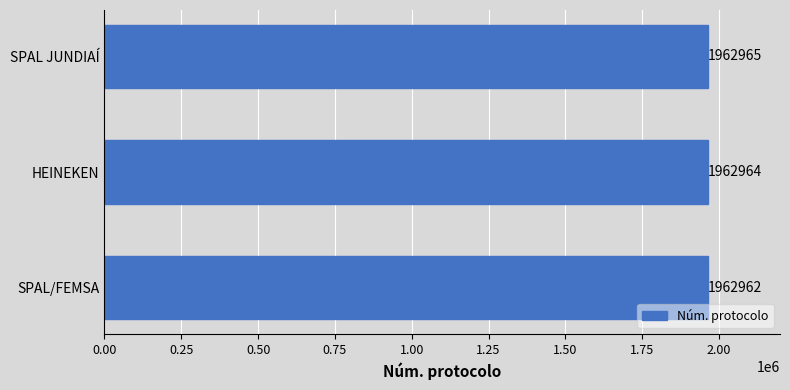

Reading top to bottom, list all the values displayed in this chart.

1962965	1962964	1962962